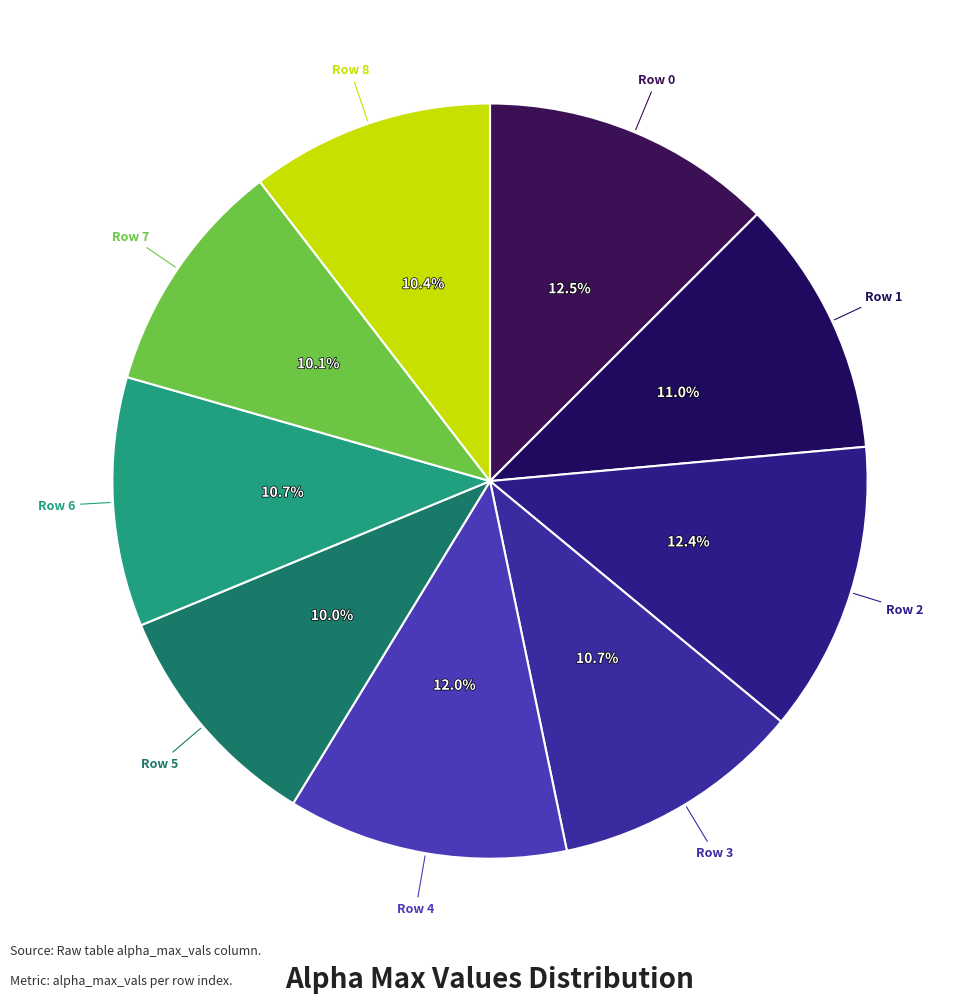

How many segments does this pie chart have?

9